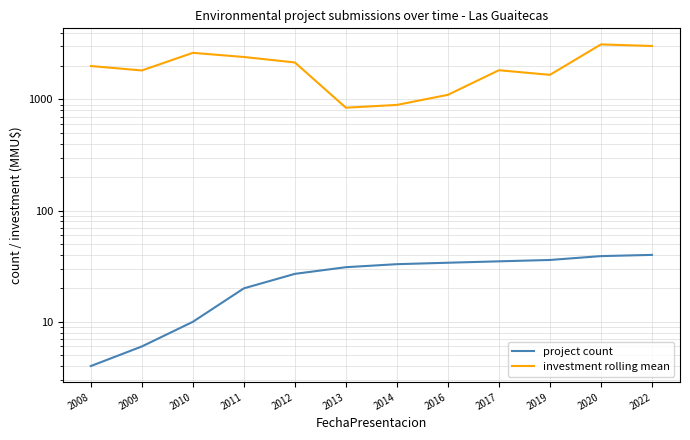

What is the difference between the project count values at 2016 and 2020?

5.0